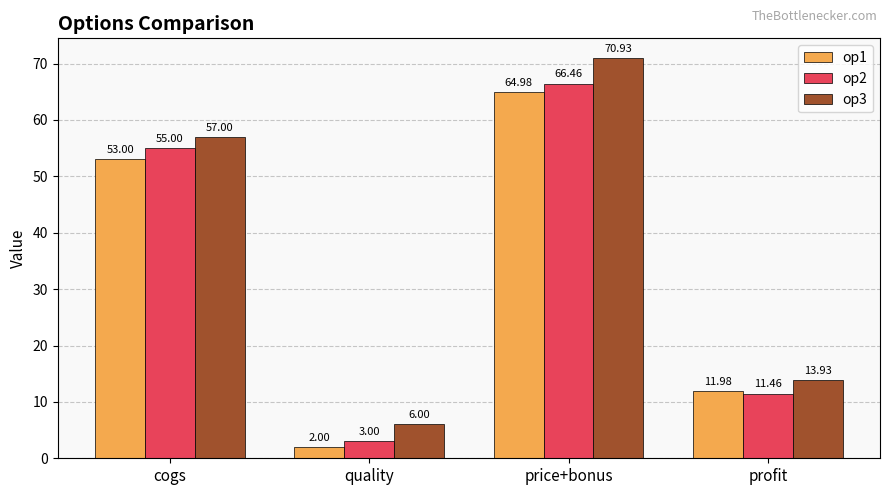

The op2 series shows 5.4 at quality. True or false?

False